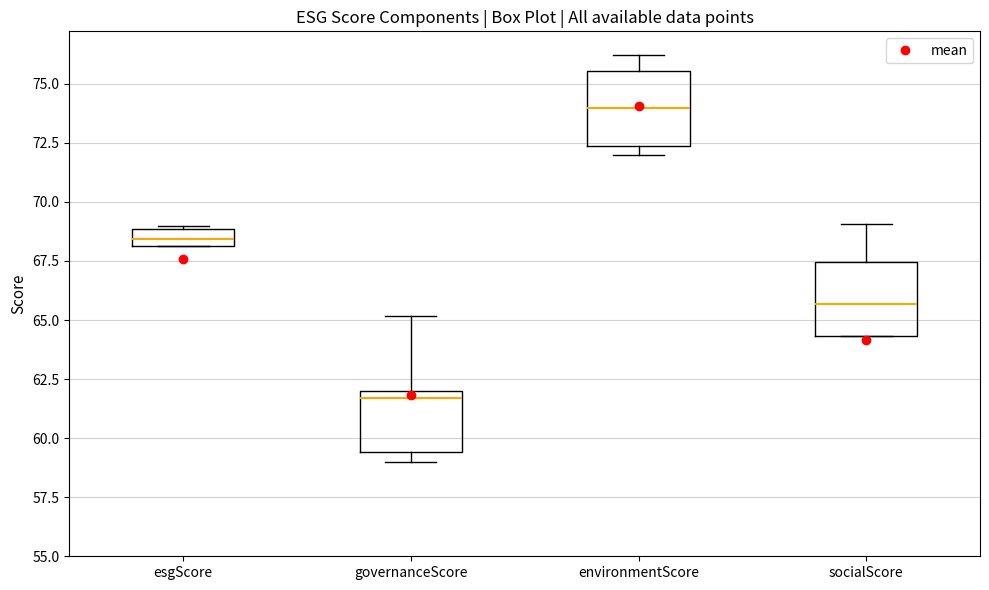

Where is the upper edge of the box for environmentScore on the y-axis? The values are not printed on the chart, so give them approximately, as read against the axis.

75.5